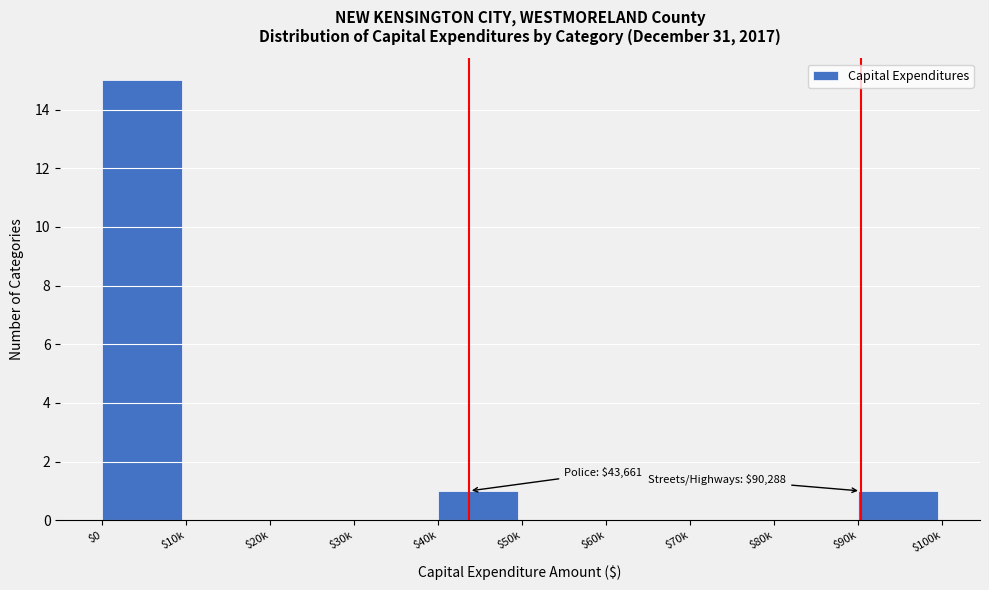

What is the sum of all values?

17